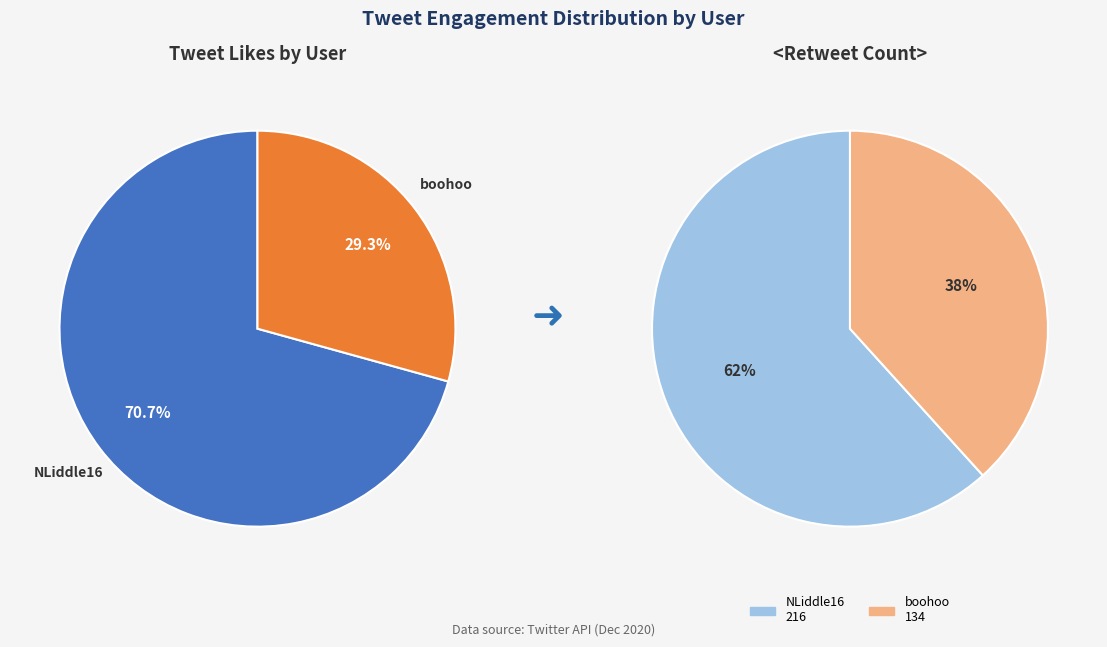

Approximately how many times larger is the value at NLiddle16 compared to boohoo?

2.4